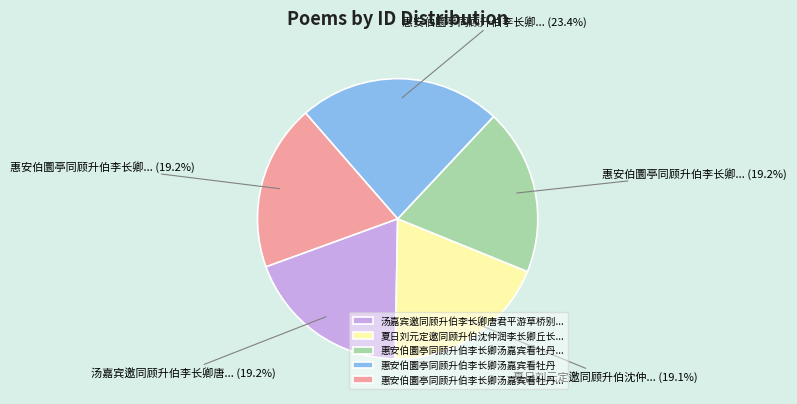

To the nearest percent, what is the average slice percentage?

20%